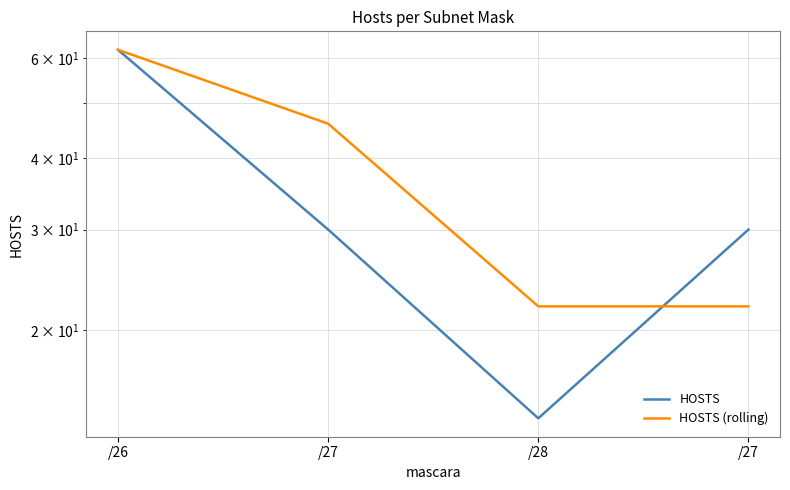

List the series in order of their overall mean, lowest first.

HOSTS, HOSTS (rolling)